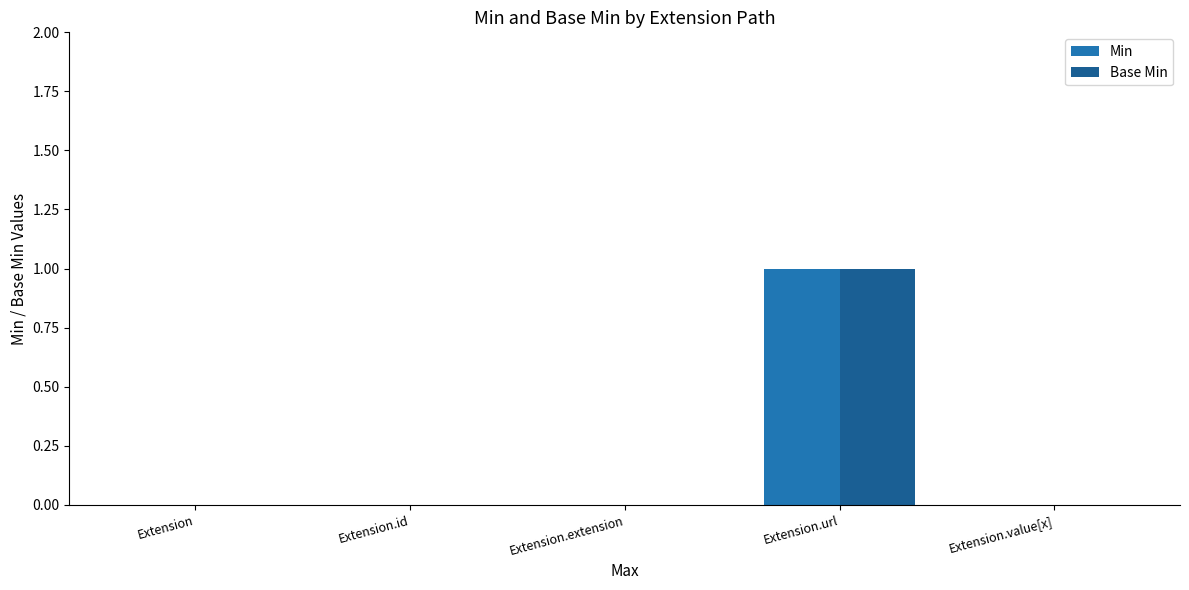

Is the value of Base Min at Extension.url greater than the value of Min at Extension?

Yes